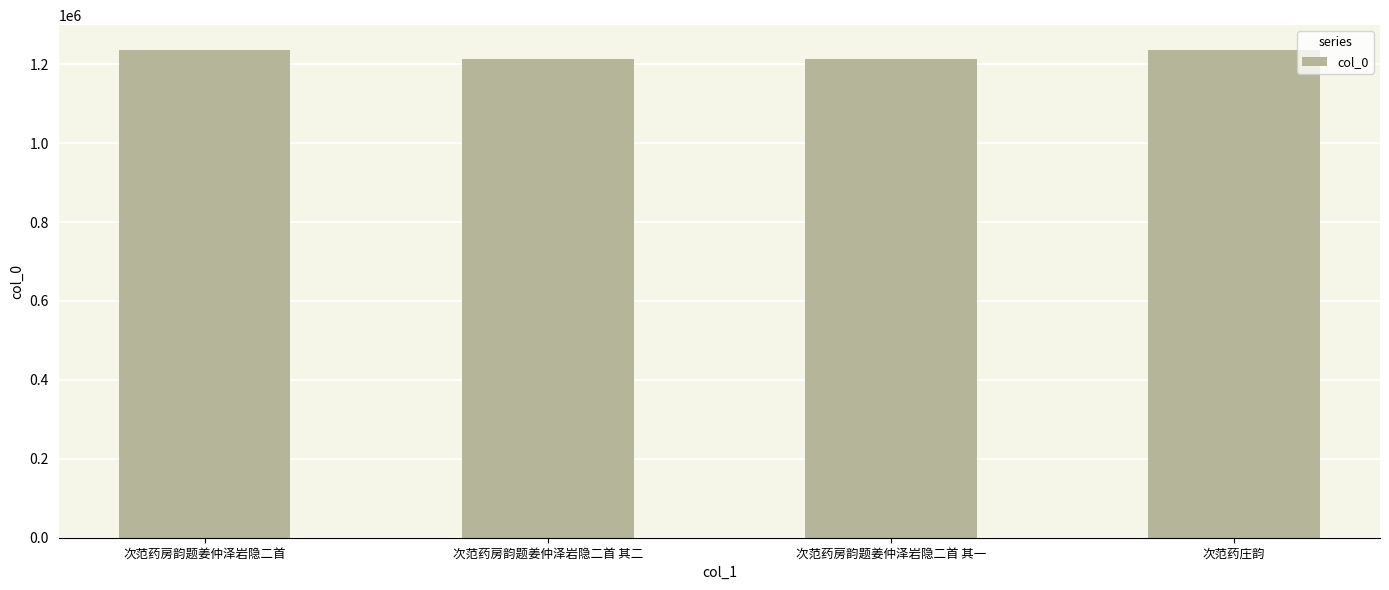

What is the label of the 1st bar from the right?

次范药庄韵